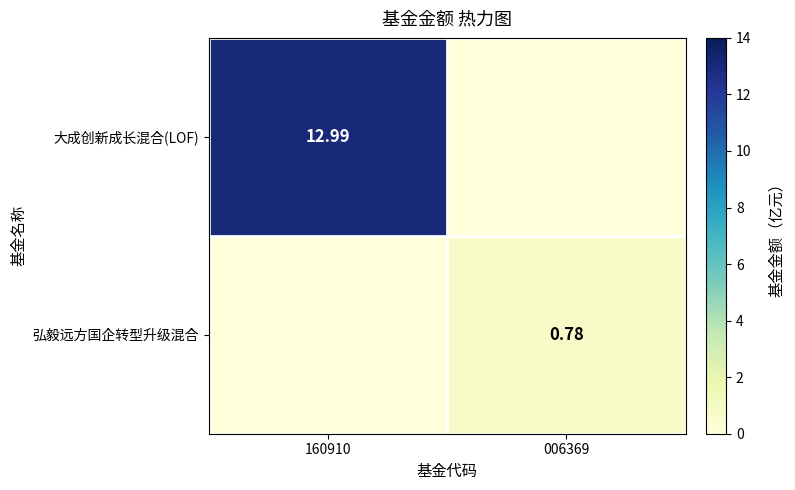

Between 160910 and 006369, which series saw the biggest shift?

大成创新成长混合(LOF)